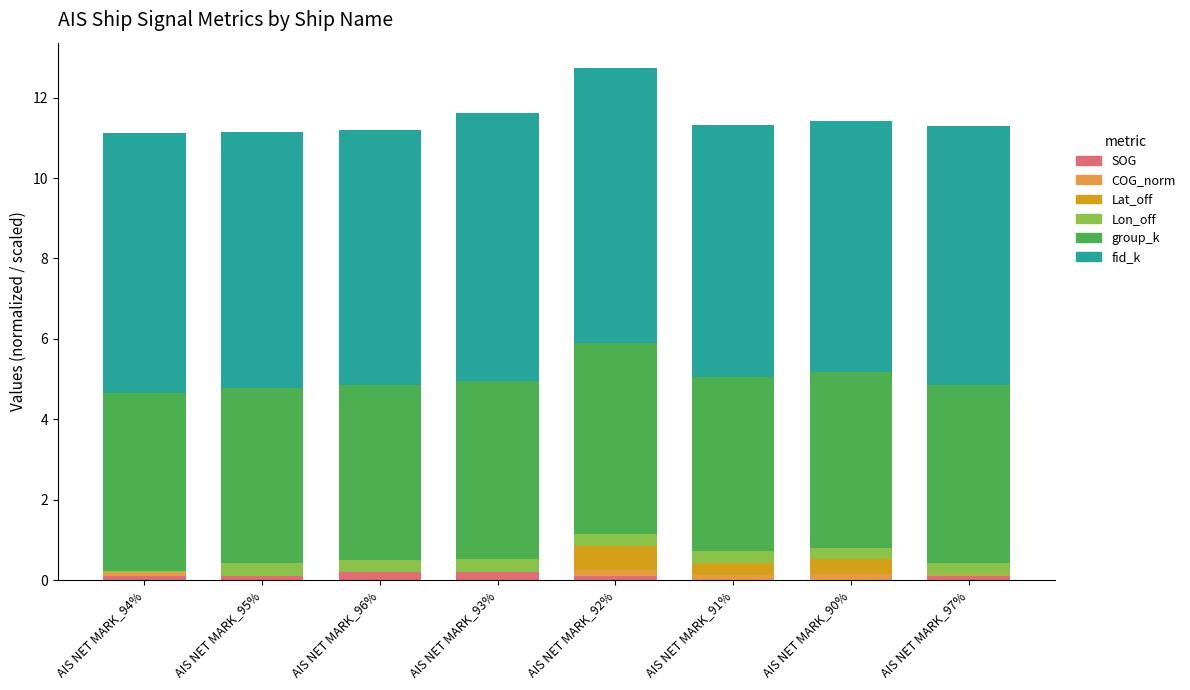

What is the sum of all SOG values?

0.8